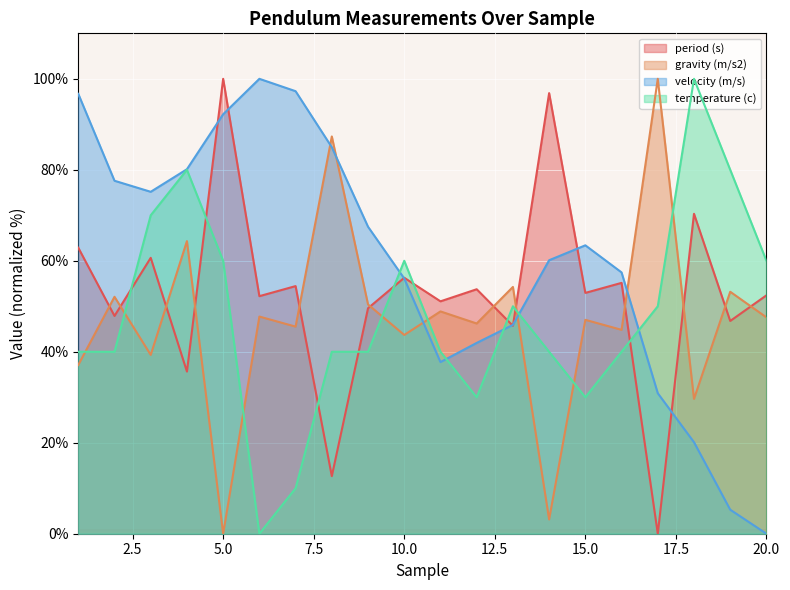

True or false: velocity (m/s) has a value of 94.6 at 15.0.

False